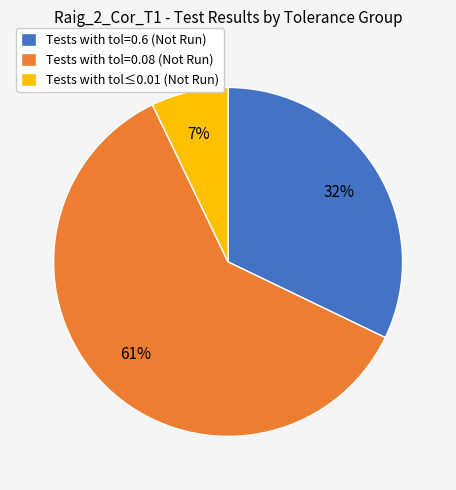

To the nearest percent, what portion does Tests with tol=0.08 (Not Run) represent?

61%